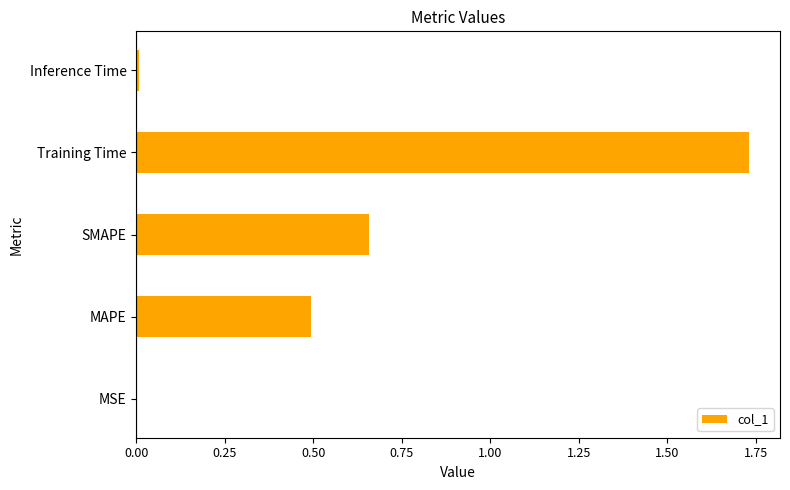

Is it true that the value at MSE is 0.0?

True